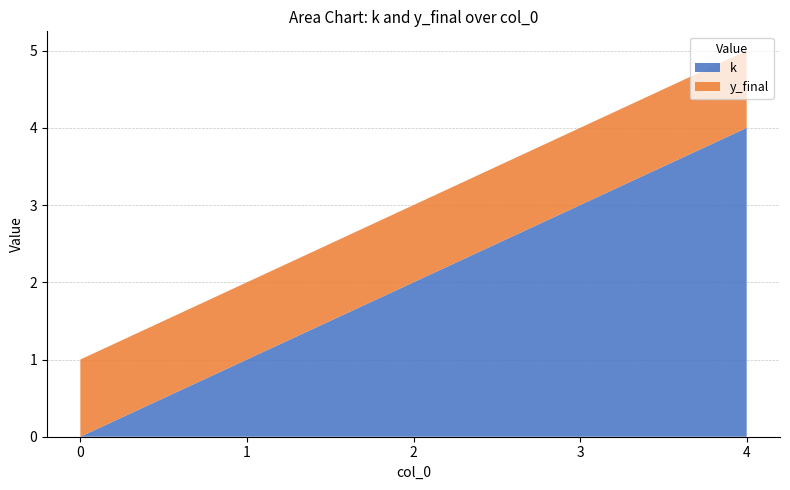

Reading left to right, list all the values displayed in this chart.

k: 0=0	1=1	2=2	3=3	4=4
y_final: 0=1	1=1	2=1	3=1	4=1